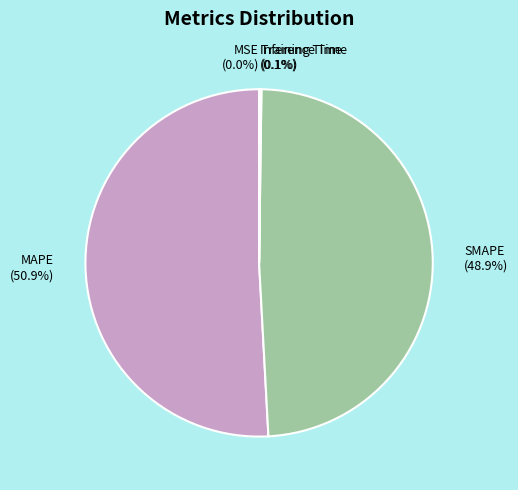

What is the largest slice in the pie chart?

MAPE